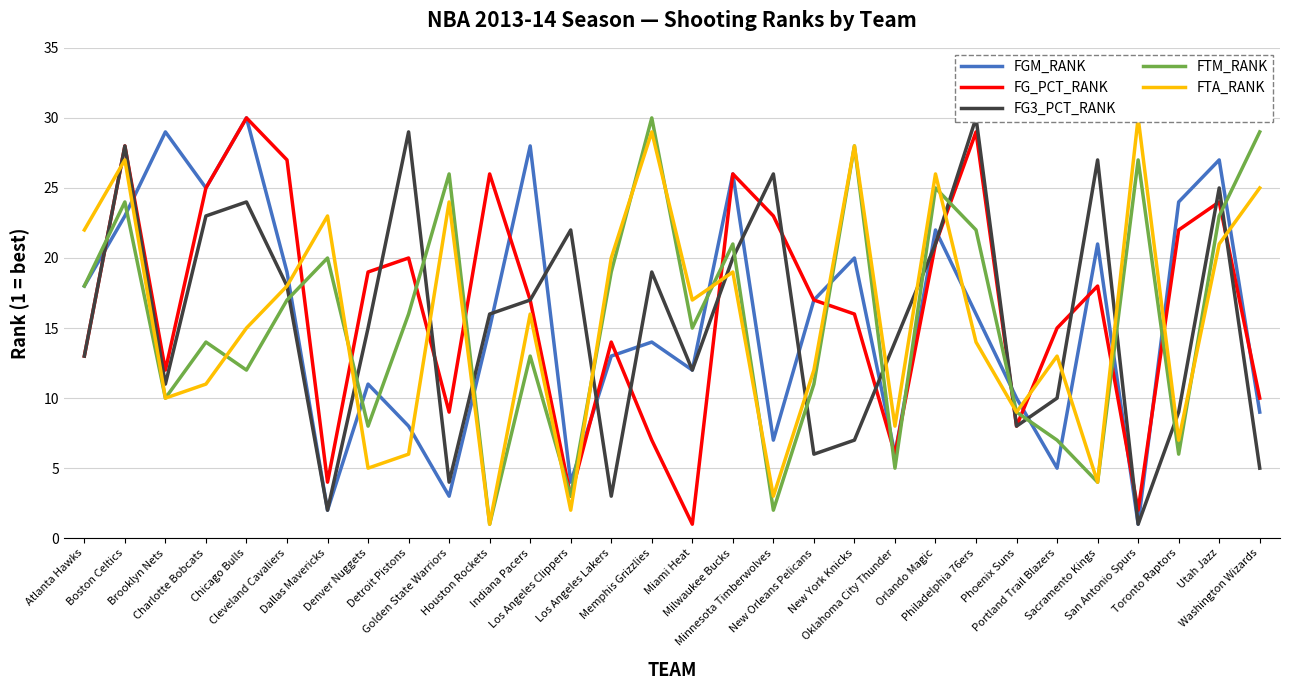

True or false: FTA_RANK has a value of 6 at Detroit Pistons.

True